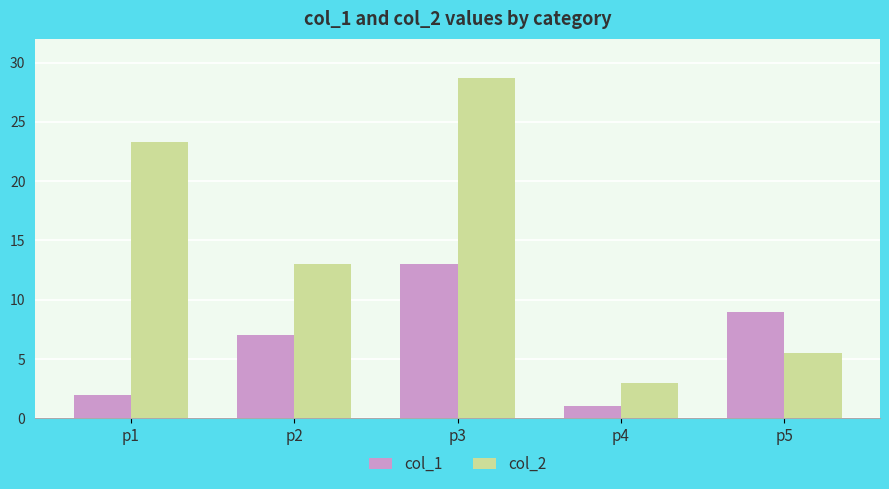

List the labels in order of col_2 value, smallest first.

p4, p5, p2, p1, p3